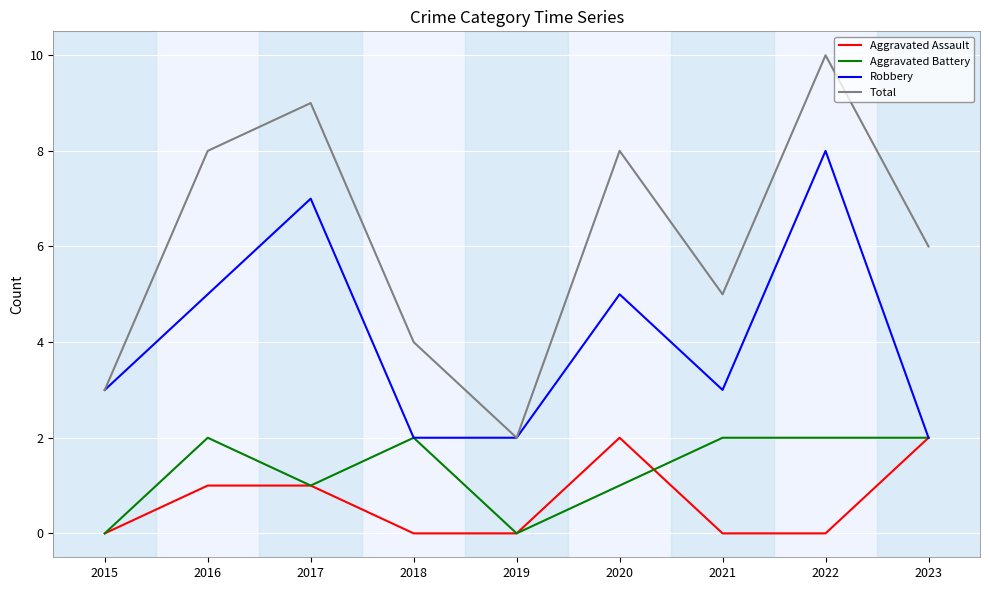

Which series has the largest range (max minus min)?

Total